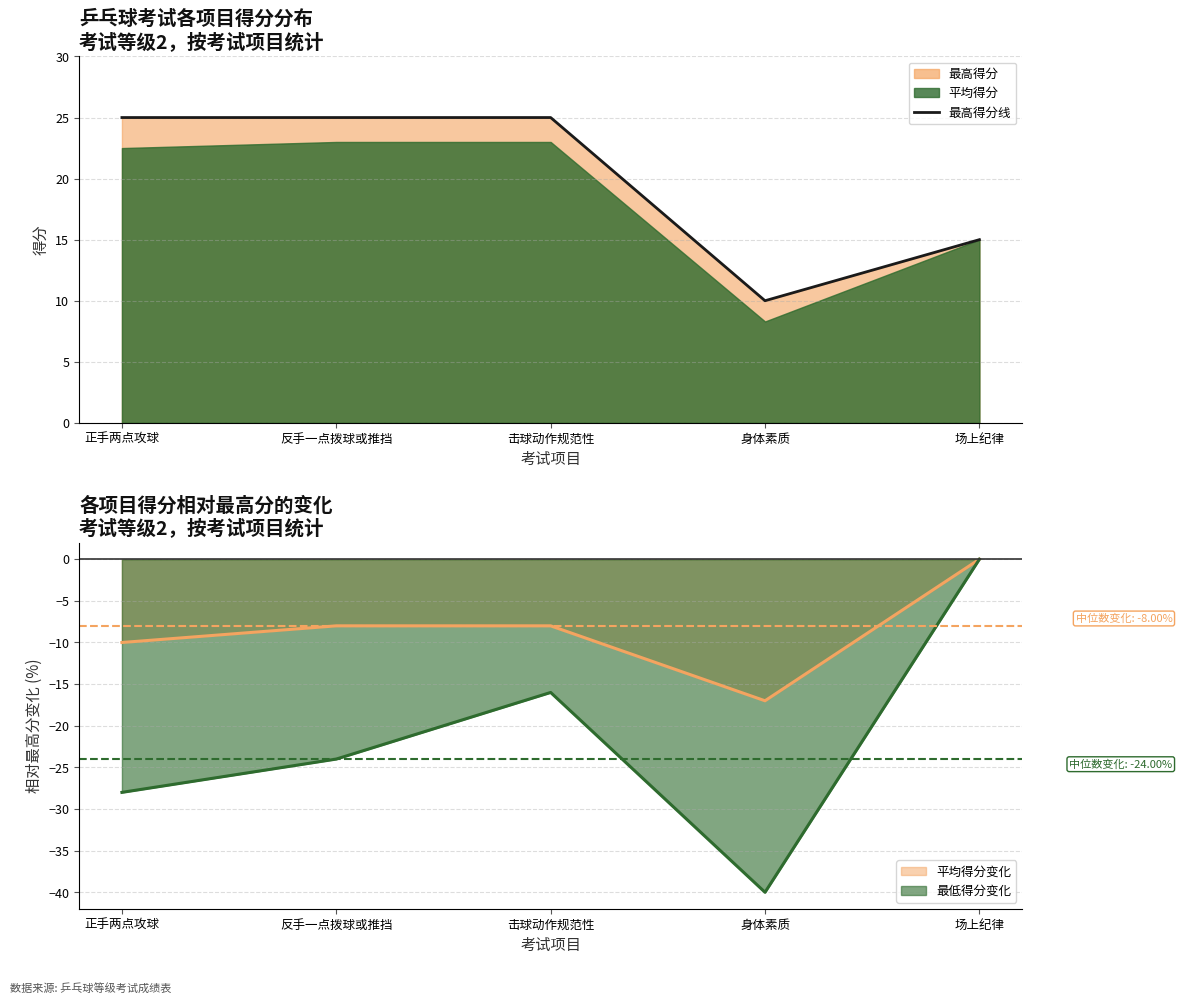

Reading left to right, transcribe all the data shown in this chart.

最高得分线: 25.0	25.0	25.0	10.0	15.0
平均得分变化线: -10.0	-8.0	-8.0	-17.0	0.0
最低得分变化线: -28.0	-24.0	-16.0	-40.0	0.0